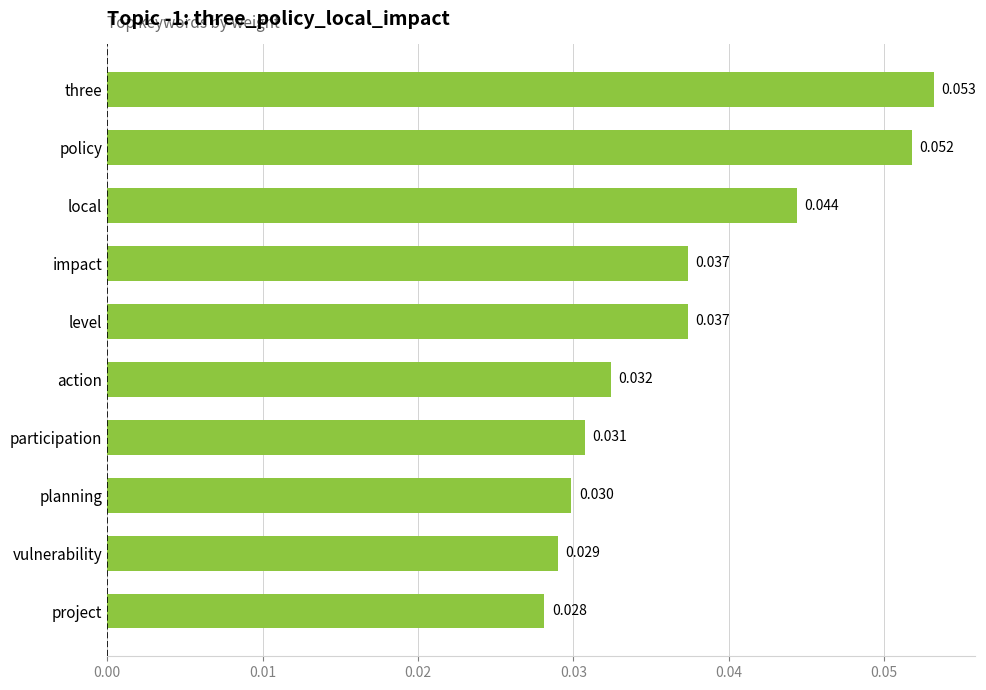

Which label corresponds to the largest value in the chart?

three